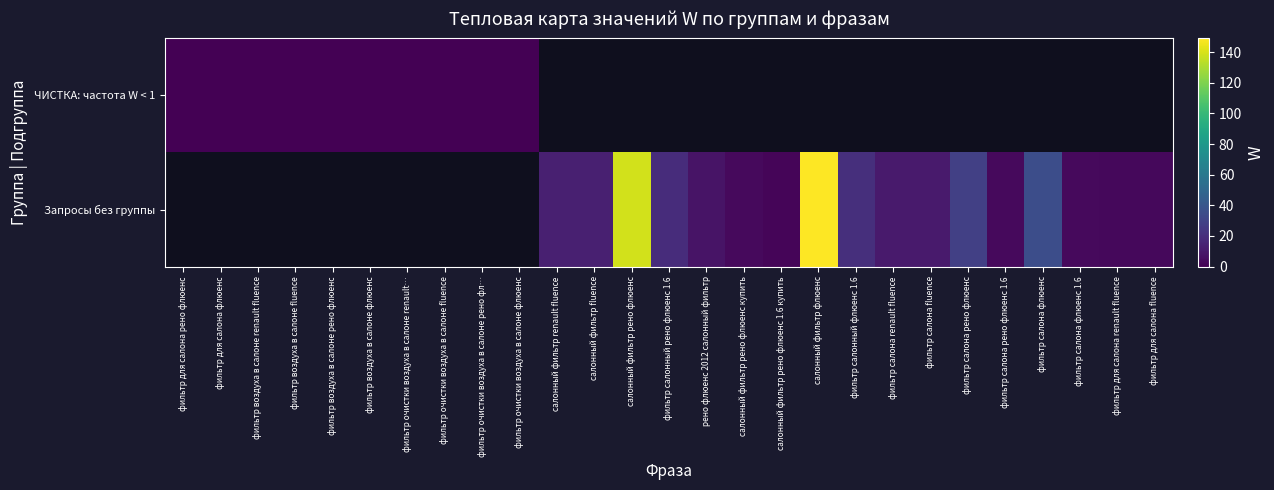

Which has a higher value, фильтр для салона рено флюенс or салонный фильтр рено флюенс?

салонный фильтр рено флюенс